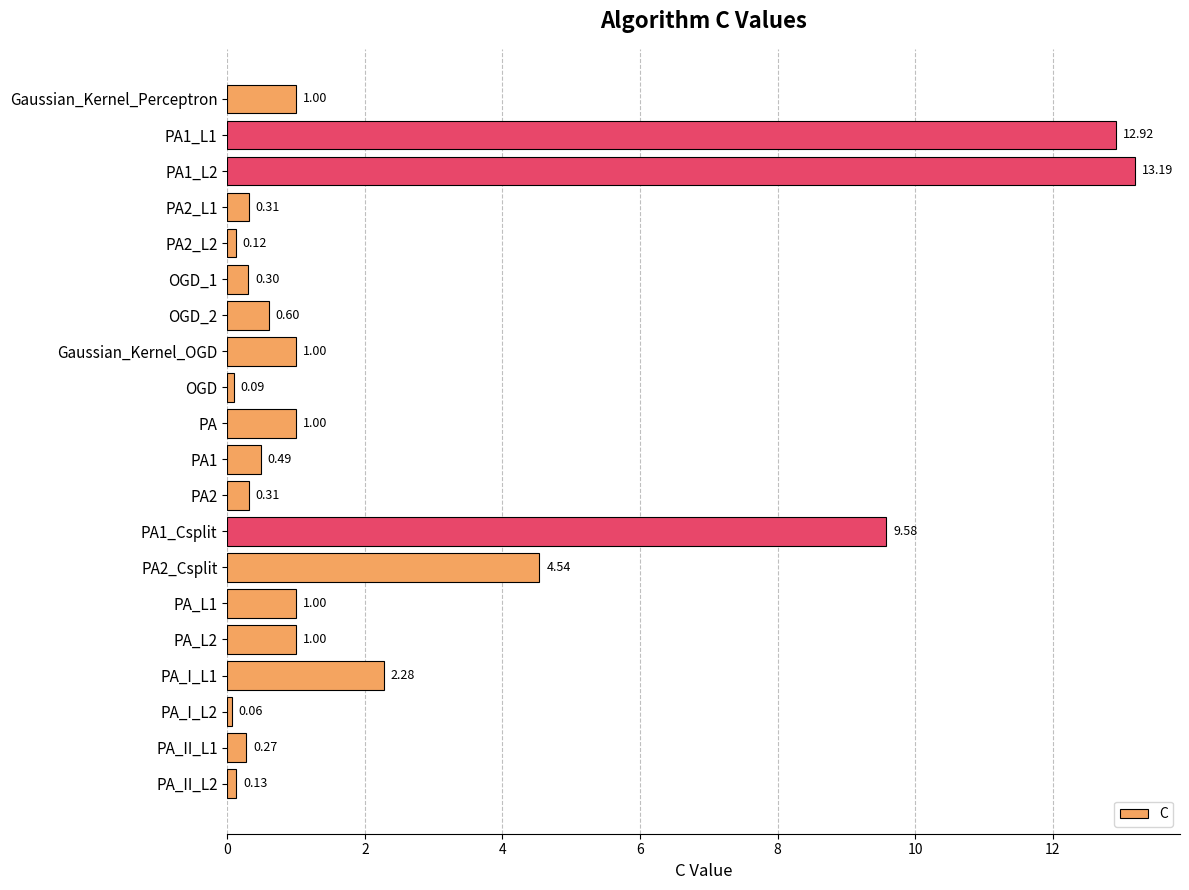

What is the change in value from PA2_L2 to PA_II_L1?

+0.2